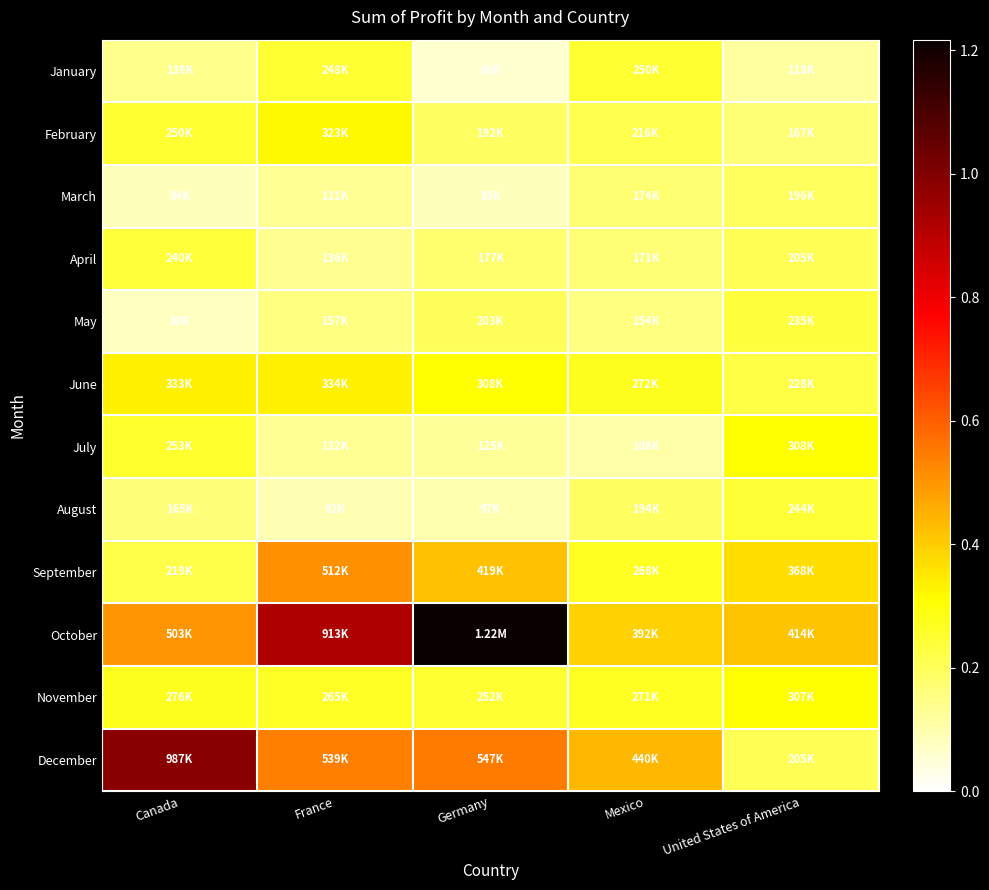

What is the difference between the highest and lowest values at Germany?

1157023.8